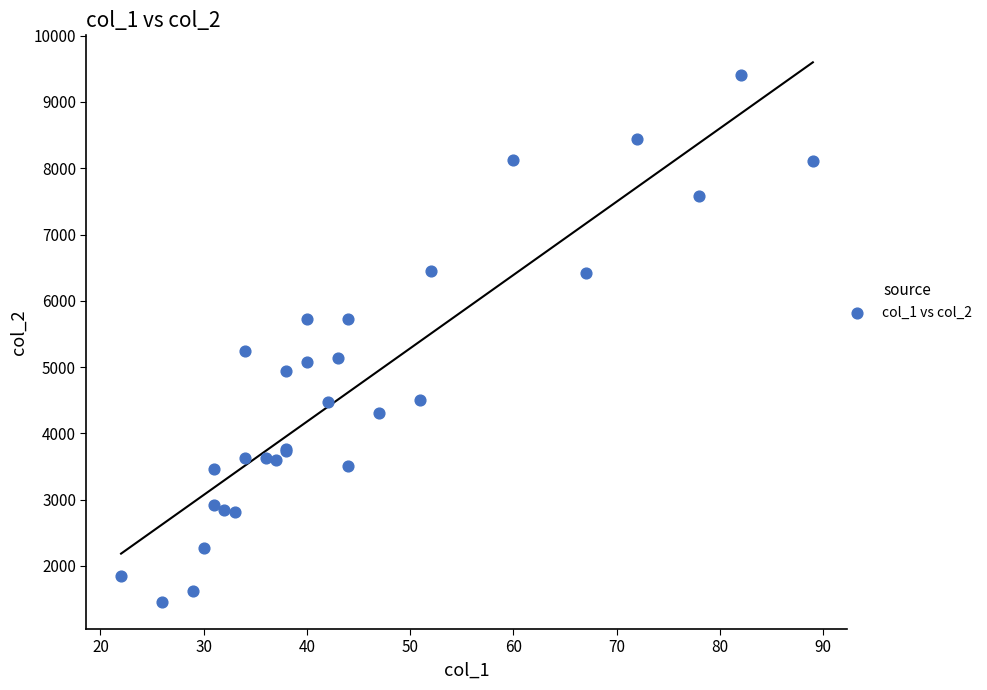

What Y value in the scatter plot is closest to 5433?

5248